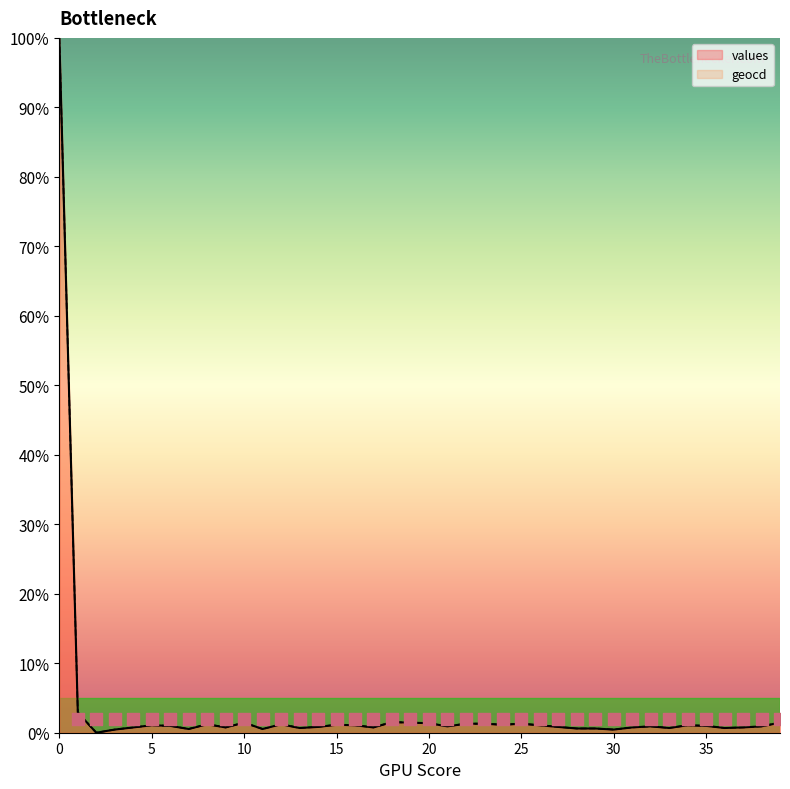

Which series reaches the maximum Y coordinate?

values